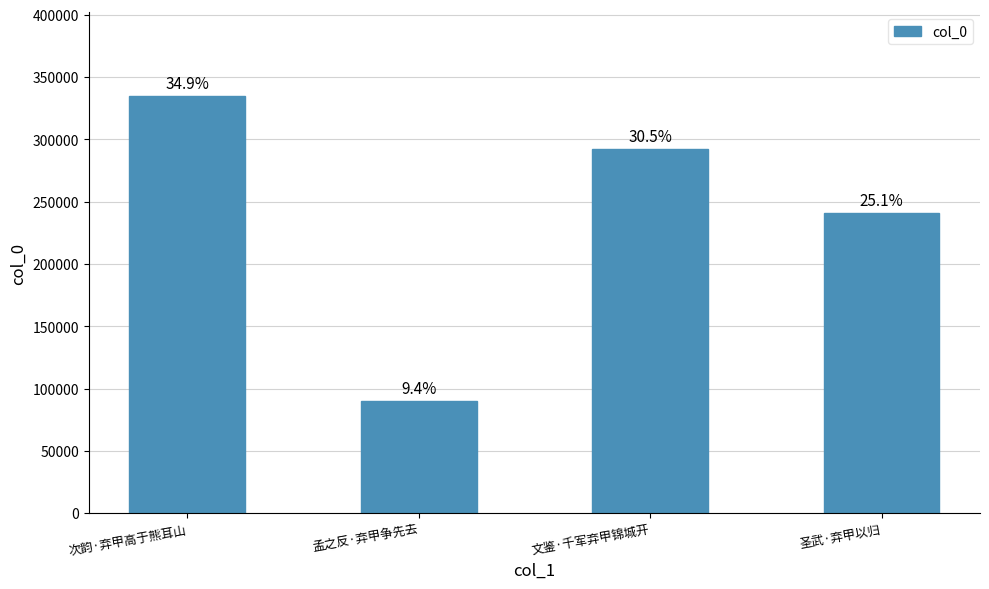

How many values exceed 292500?

1